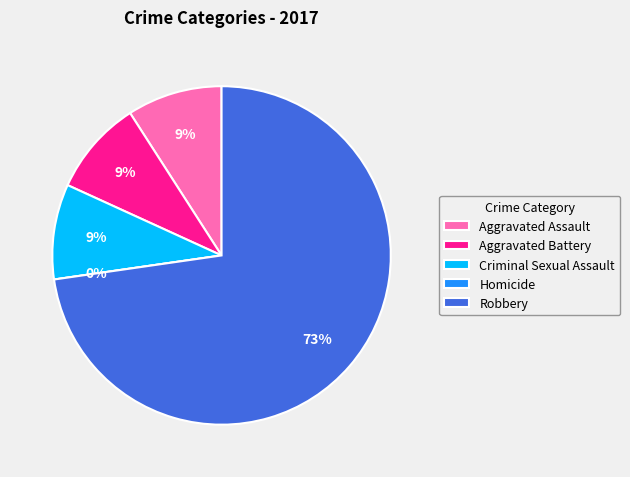

What percentage is the Aggravated Assault slice, to the nearest percent?

9%